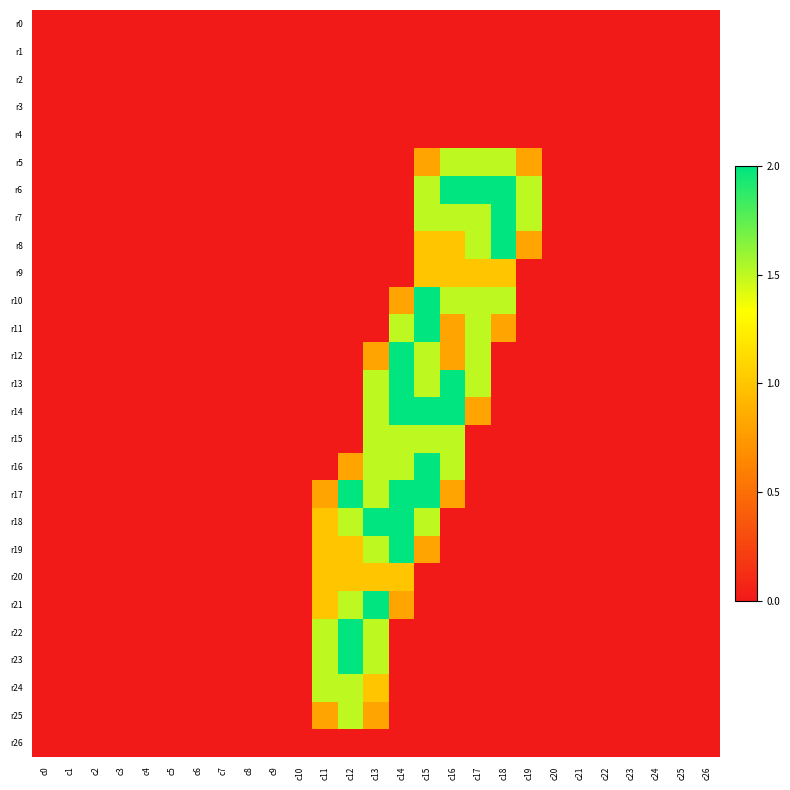

At how many categories does at least one series exceed 0?

9